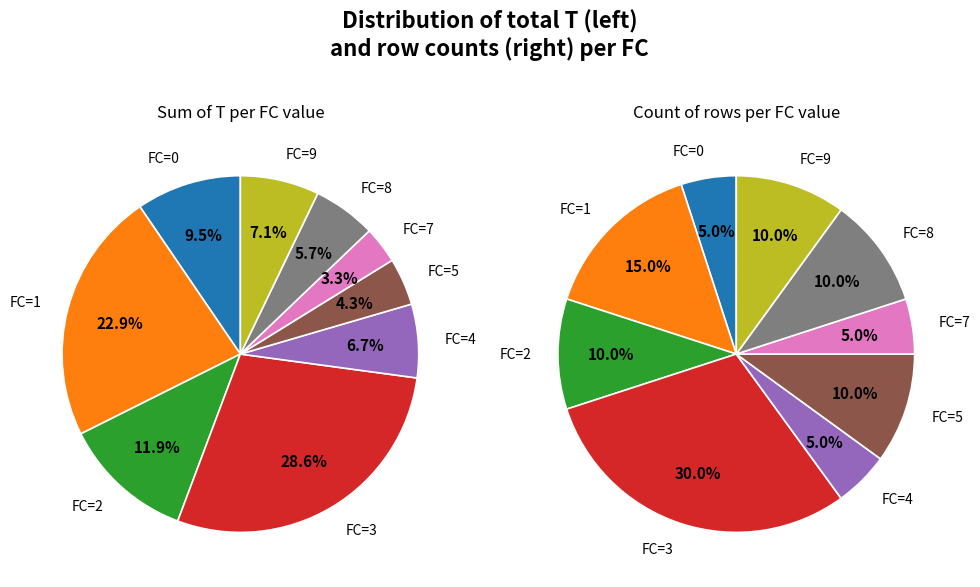

What percentage is the 0 slice, to the nearest percent?

5%